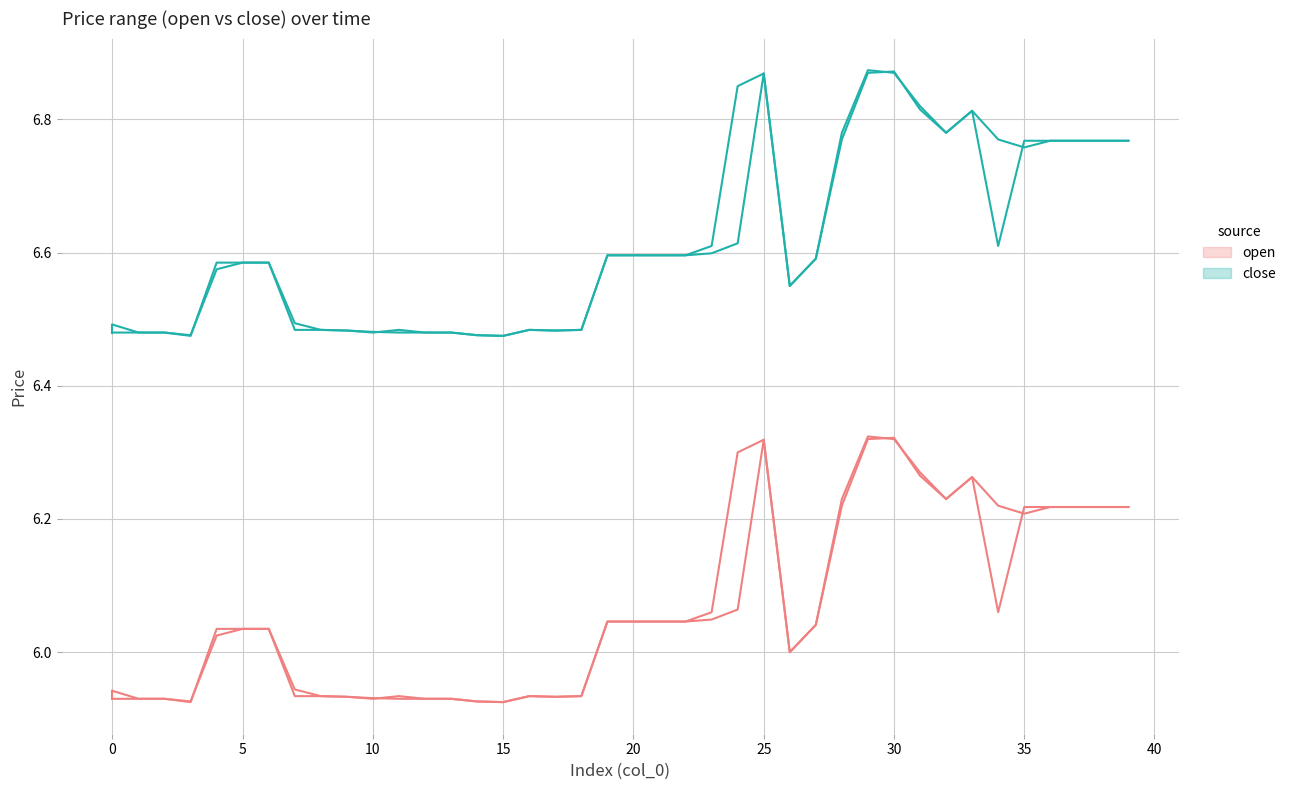

Is the value of close at 38 greater than the value of open at 15?

Yes